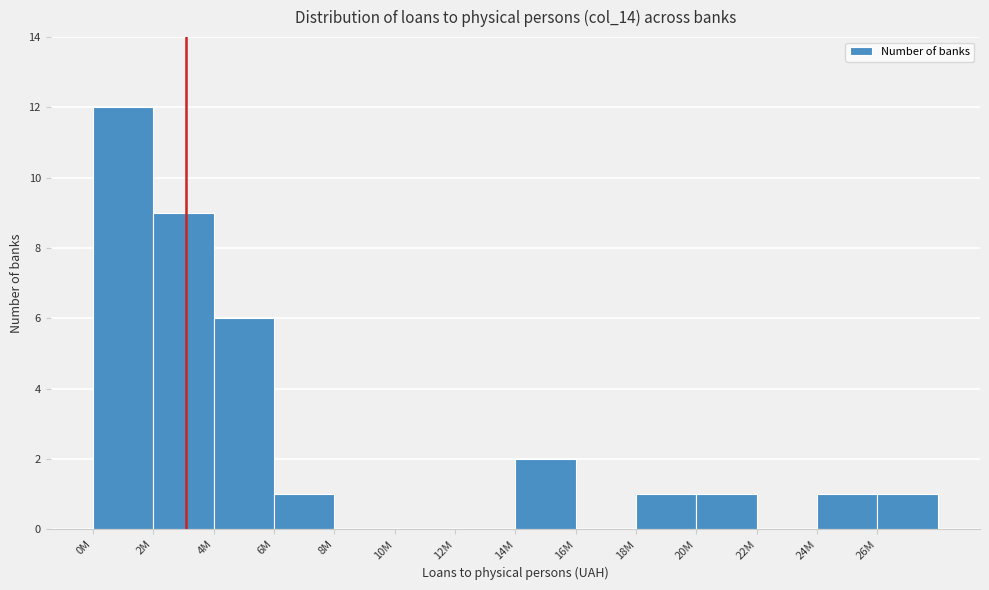

Reading left to right, transcribe all the data shown in this chart.

0M=12	2M=9	4M=6	6M=1	8M=0	10M=0	12M=0	14M=2	16M=0	18M=1	20M=1	22M=0	24M=1	26M=1